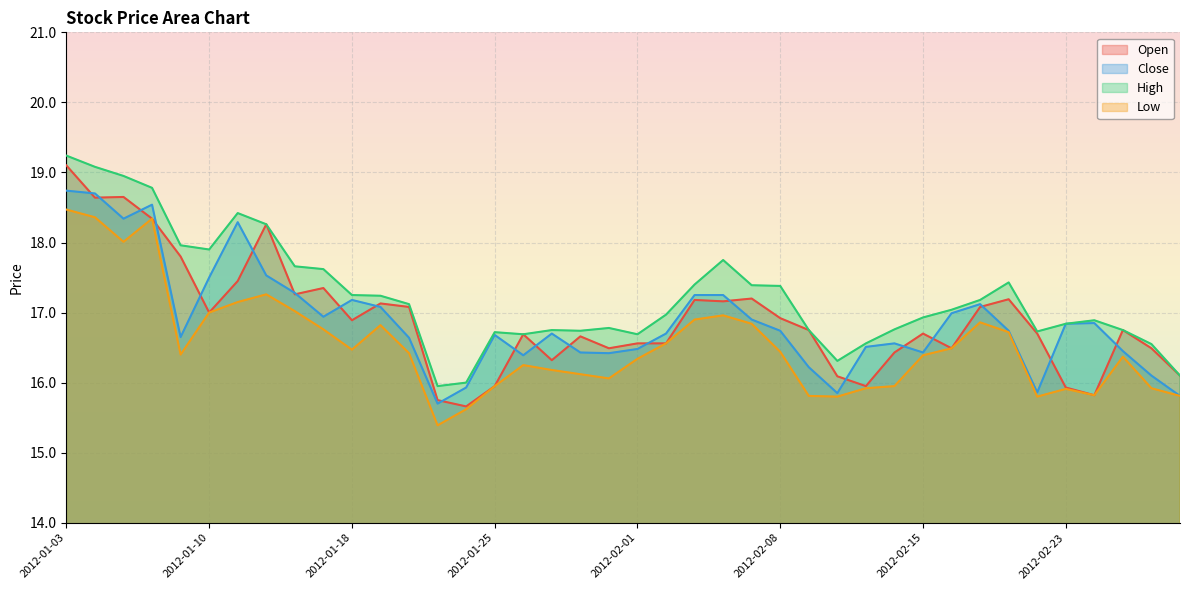

What is the label of the 16th point from the right?

2012-02-07